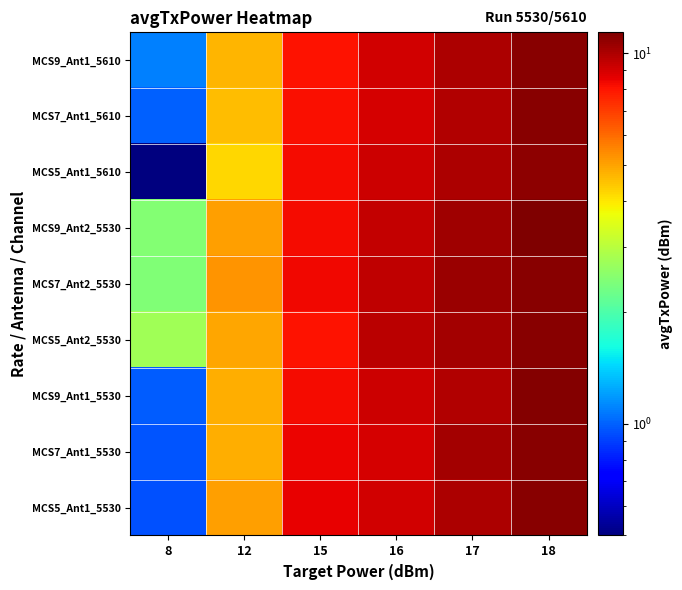

Rank the series by their maximum value, from lowest to highest.

MCS5_Ant1_5610, MCS7_Ant1_5610, MCS7_Ant2_5530, MCS5_Ant1_5530, MCS7_Ant1_5530, MCS5_Ant2_5530, MCS9_Ant1_5610, MCS9_Ant1_5530, MCS9_Ant2_5530